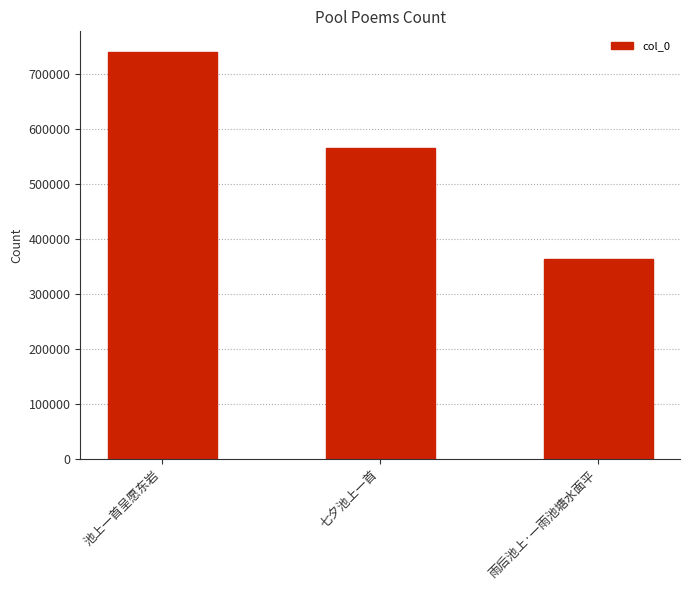

What is the average value?

556752